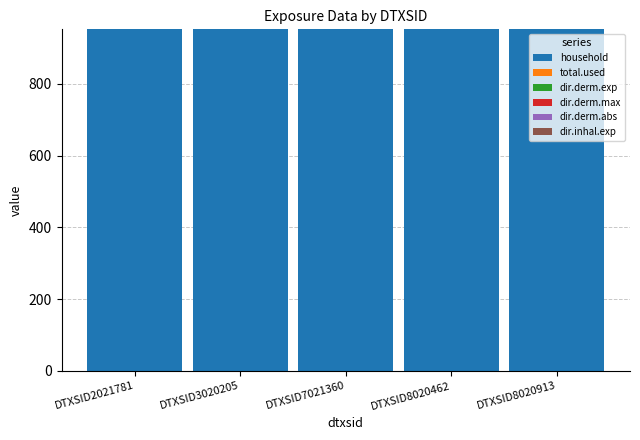

What is the sum of all household values?

4760